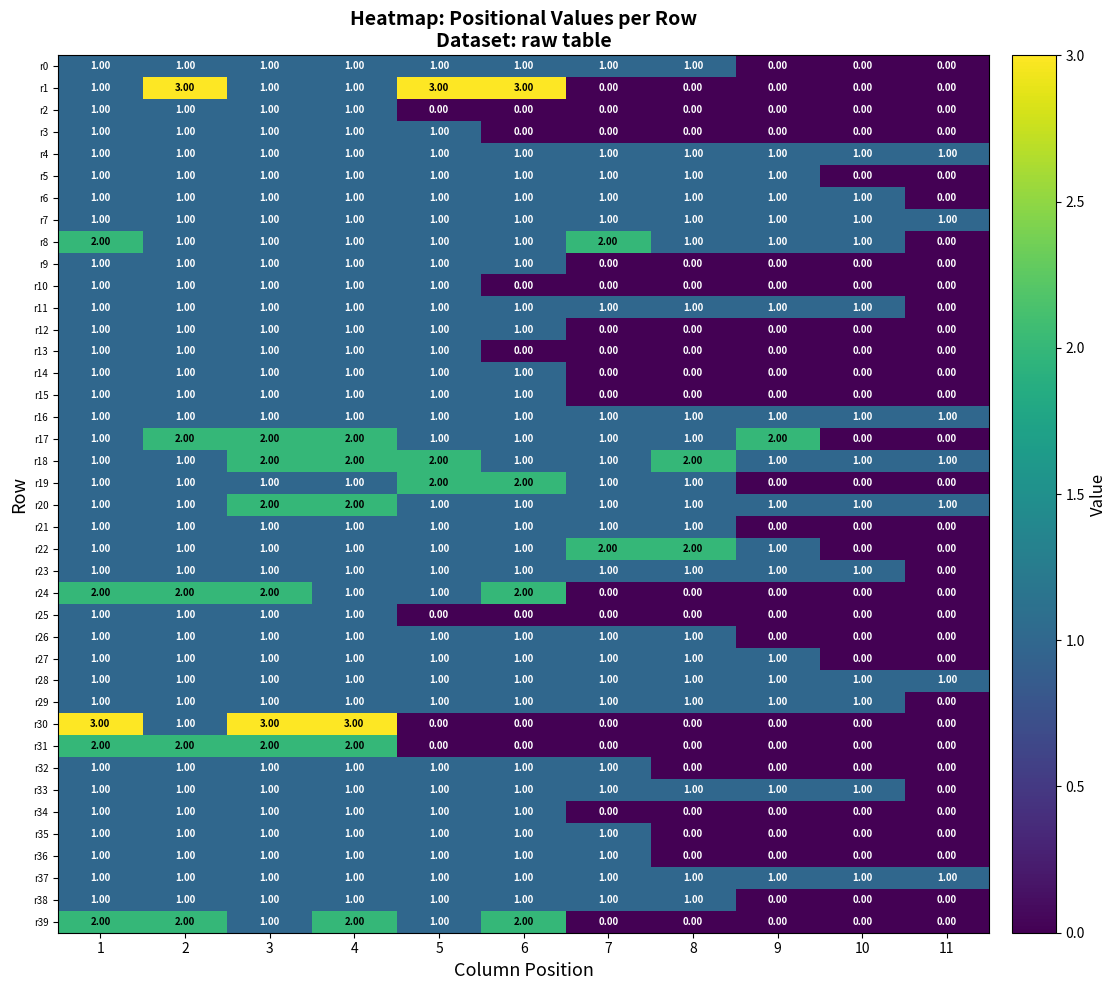

Between 8 and 11, which series saw the biggest shift?

r22